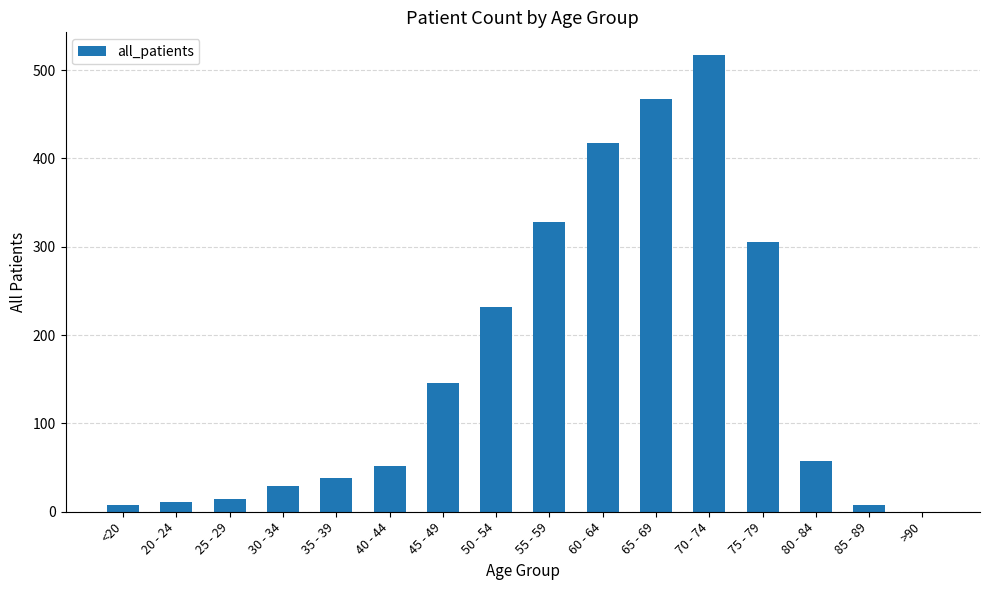

What is the difference between the values at 40 - 44 and 85 - 89?

44